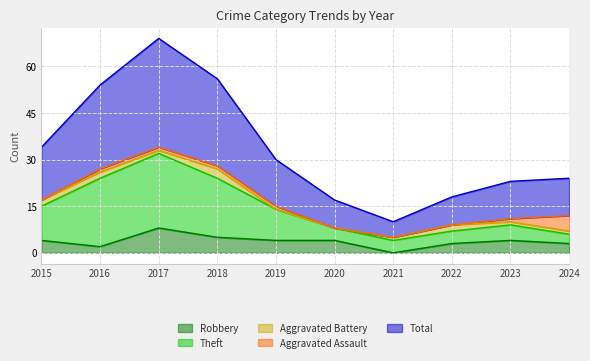

At which label does Total first exceed 30?

2015